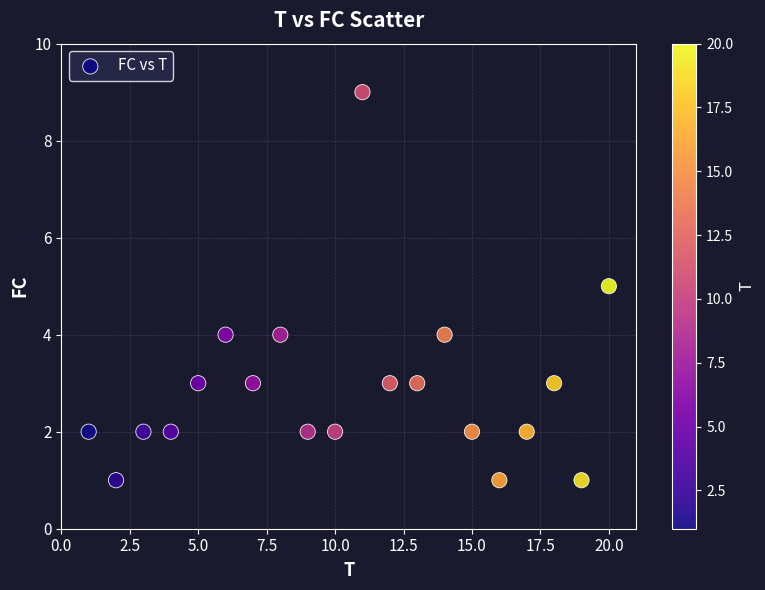

What is the range of Y values (max minus min)?

8